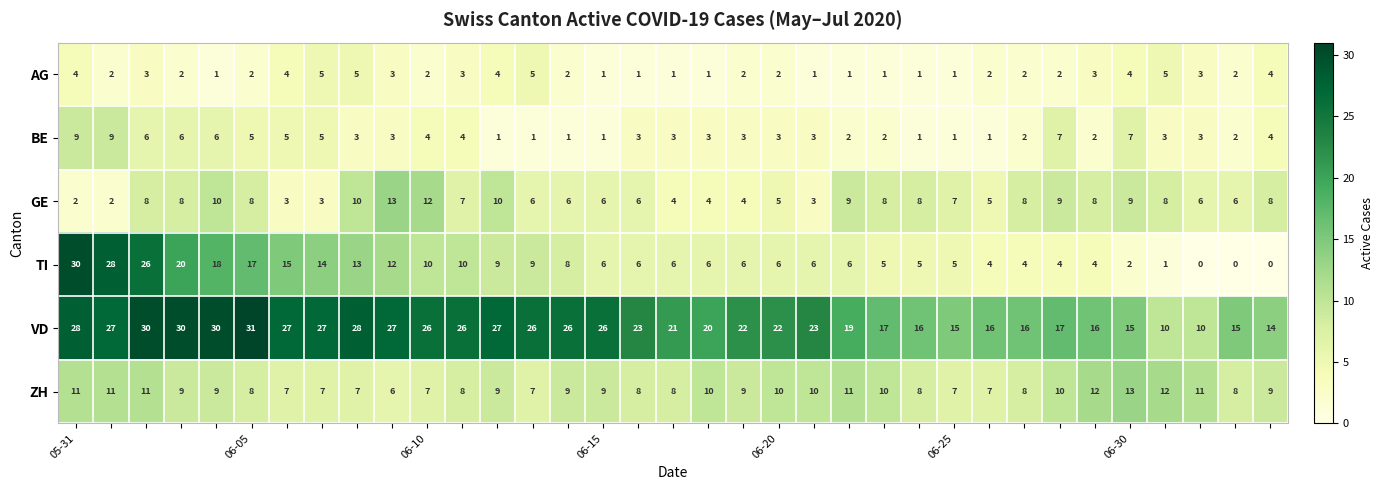

Which series has the largest range (max minus min)?

TI